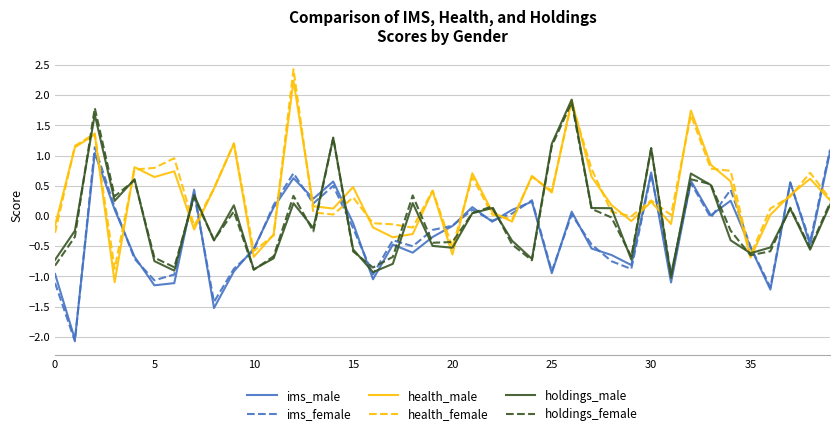

What is the maximum value shown in the chart?

2.4